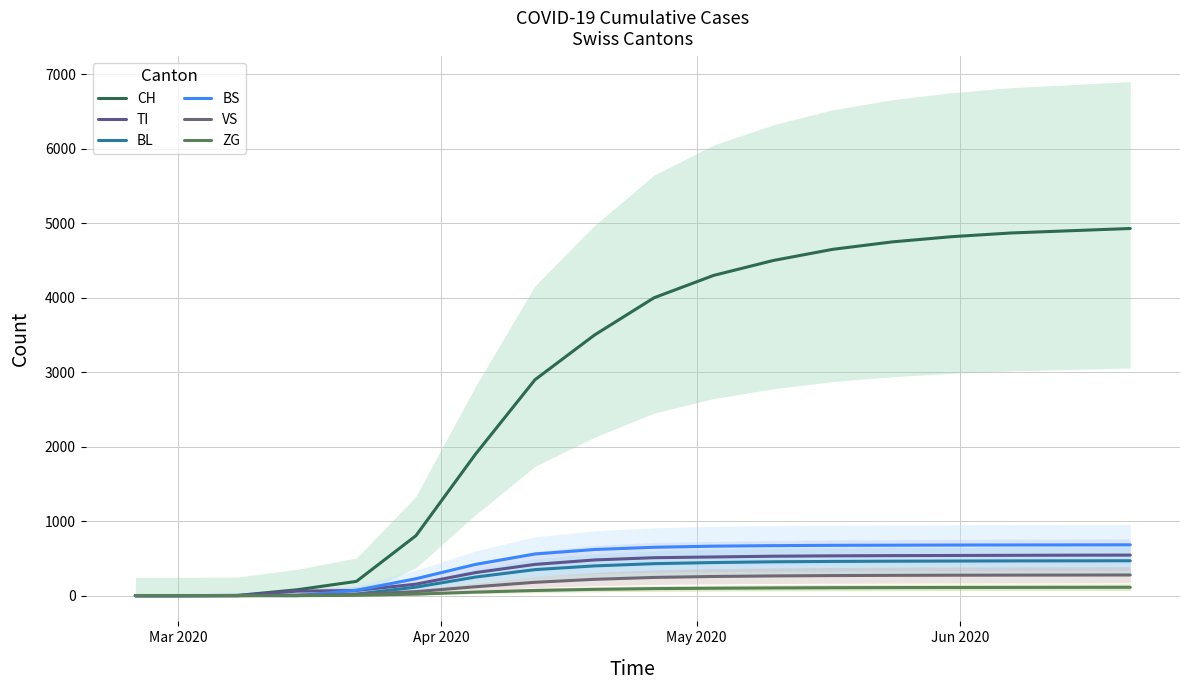

What is the sum of all VS values?

3016